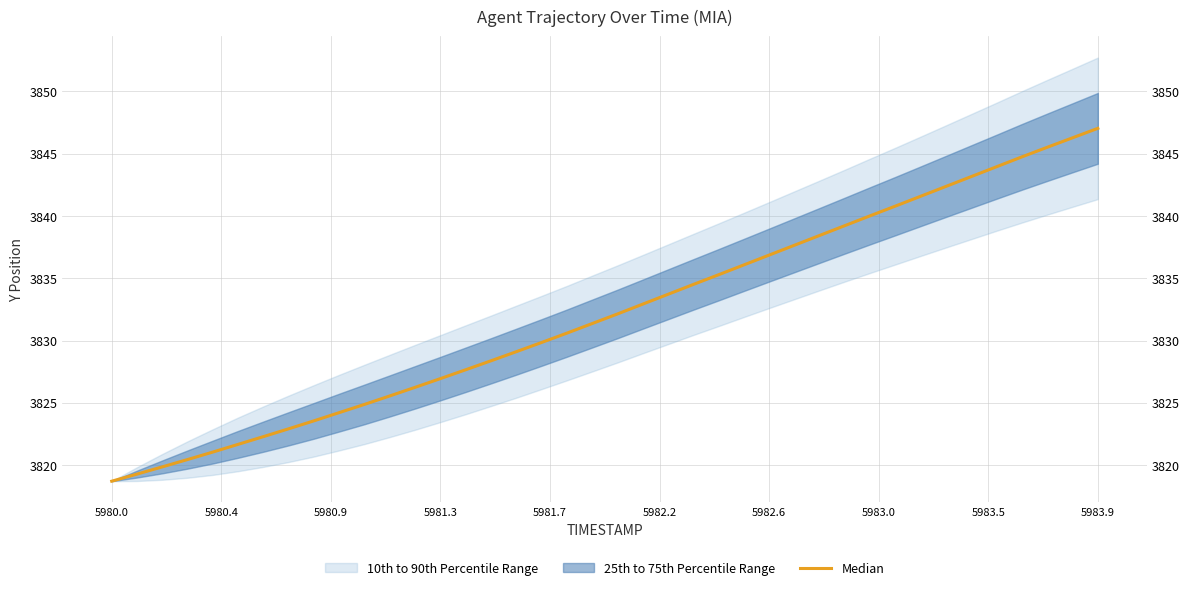

Which category has the lowest value across all series?

5980.0